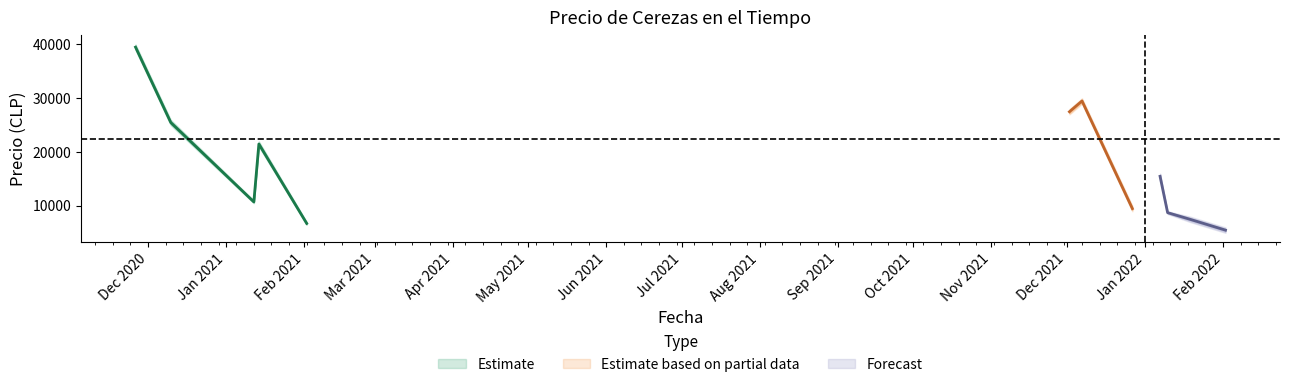

What is the label of the 4th point from the right?

2022-01-07